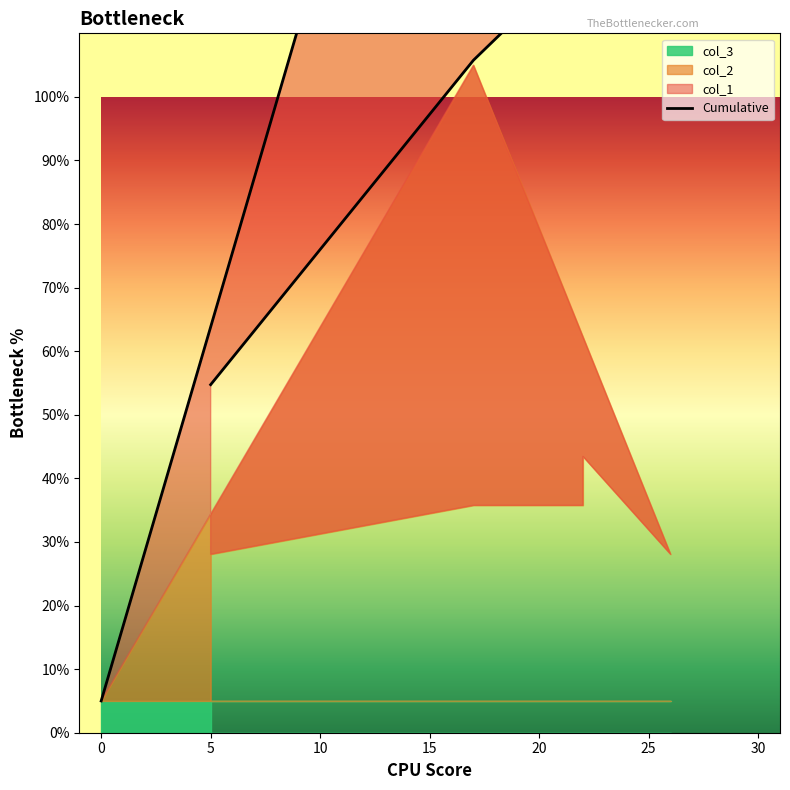

What is the average value?

76.6